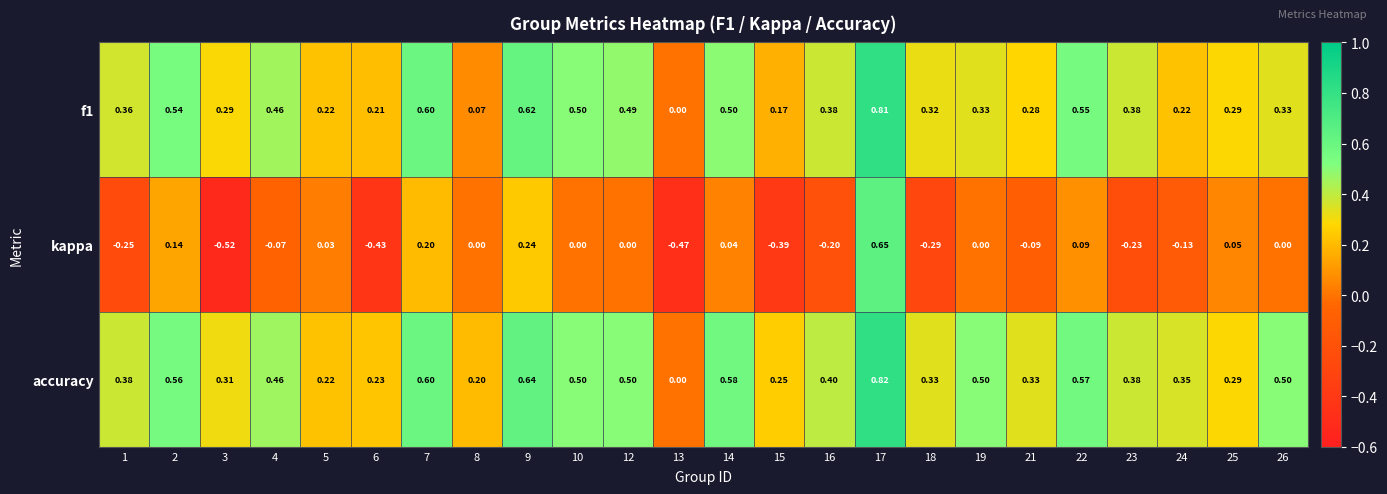

Which series changed the most between 17 and 25?

kappa